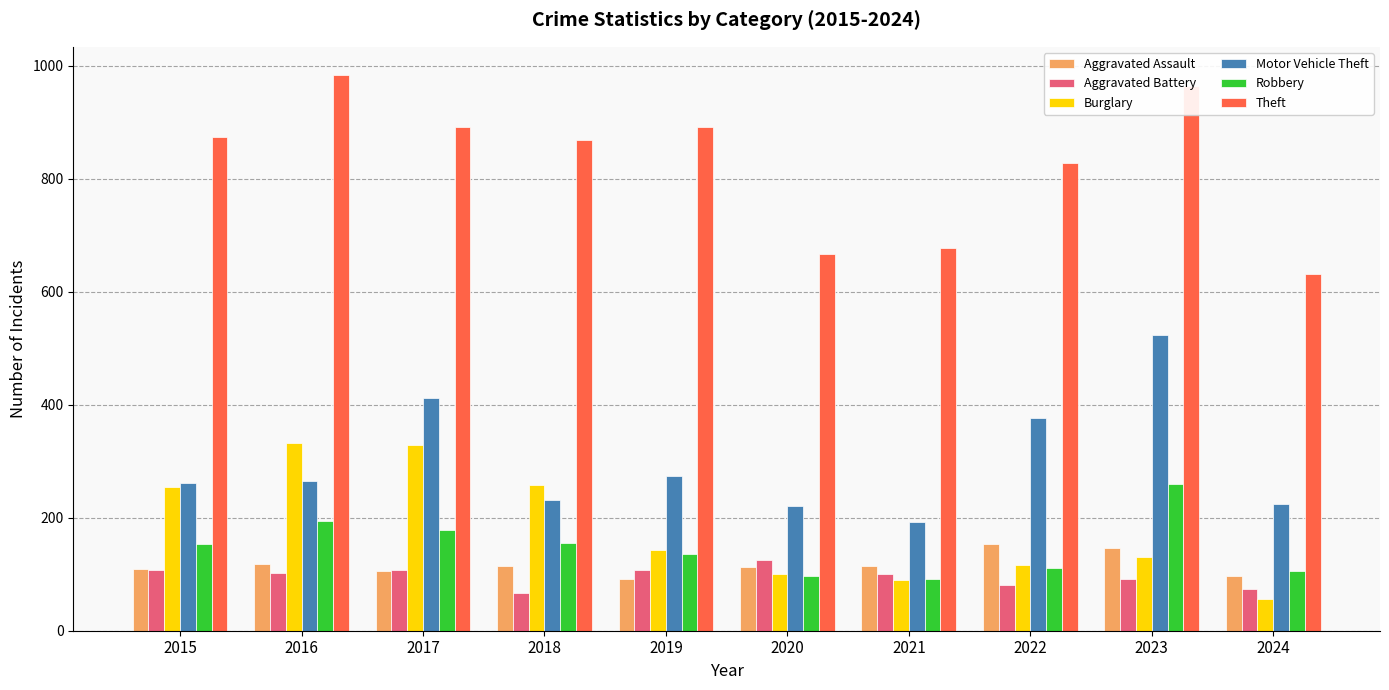

What is the difference between the second highest and second lowest values in the Aggravated Battery series?

34